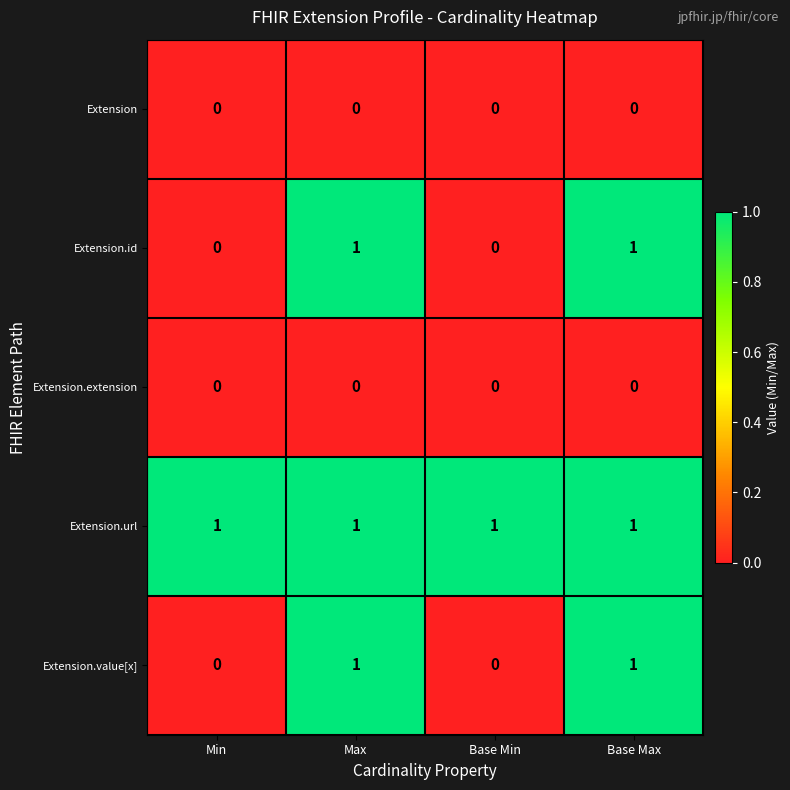

Is it true that Extension.value[x] equals 0 at Base Min?

True